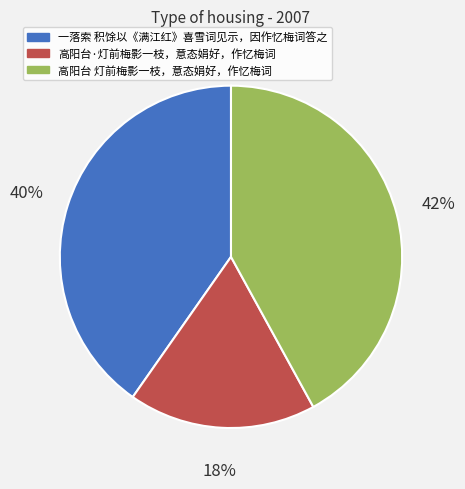

Between 高阳台·灯前梅影一枝，意态娟好，作忆梅词 and 高阳台 灯前梅影一枝，意态娟好，作忆梅词, which is larger?

高阳台 灯前梅影一枝，意态娟好，作忆梅词